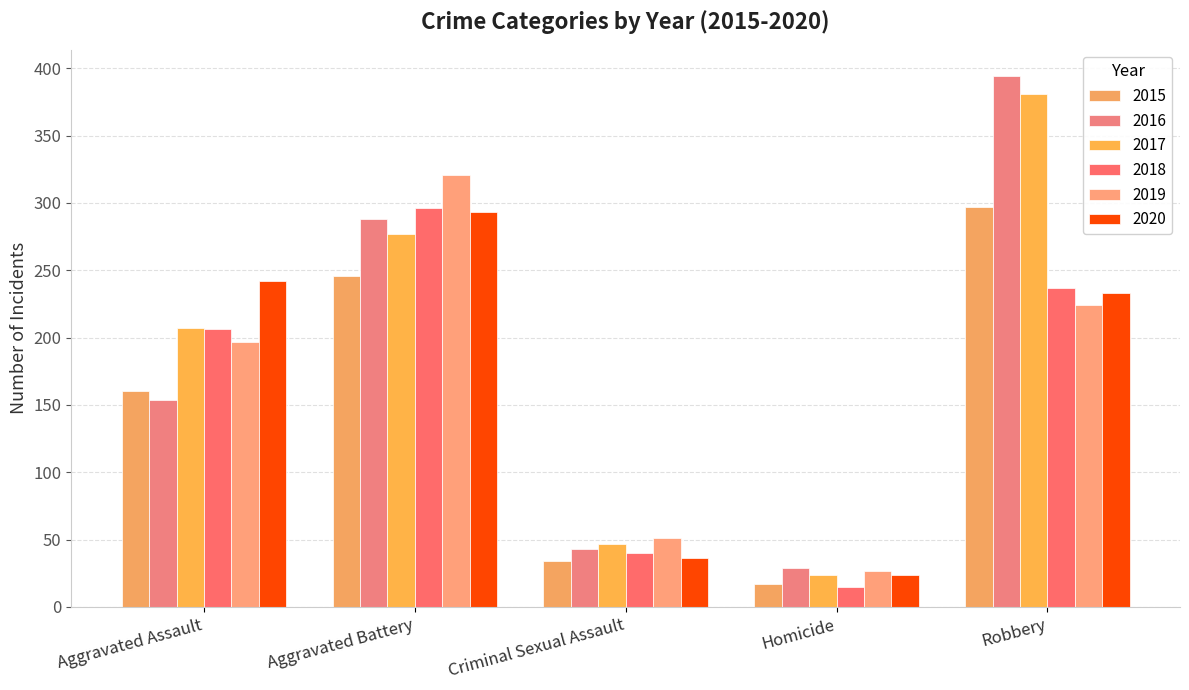

What is the total value across all series at Homicide?

136